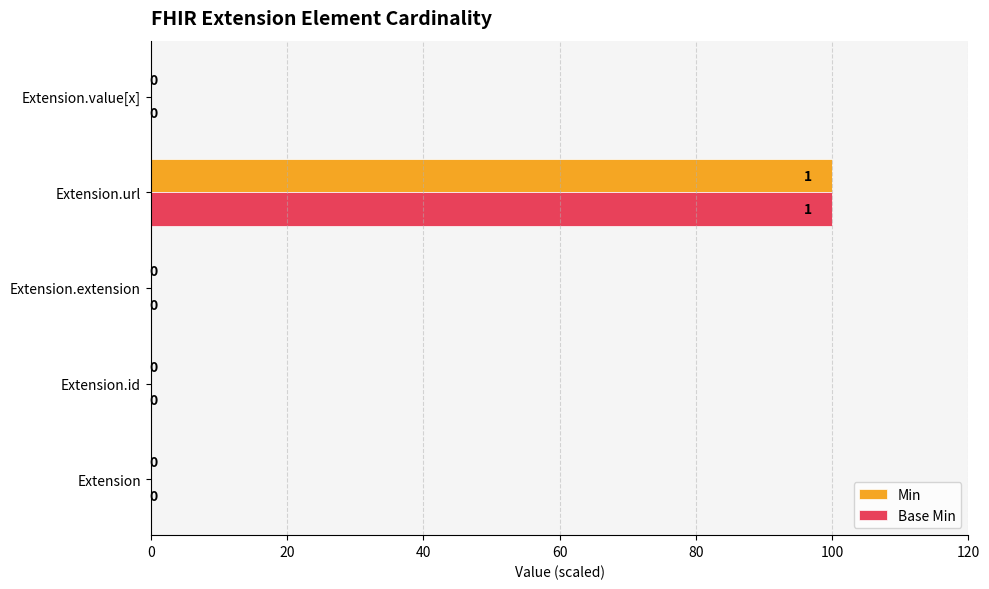

At which category is the sum across all series the highest?

Extension.url